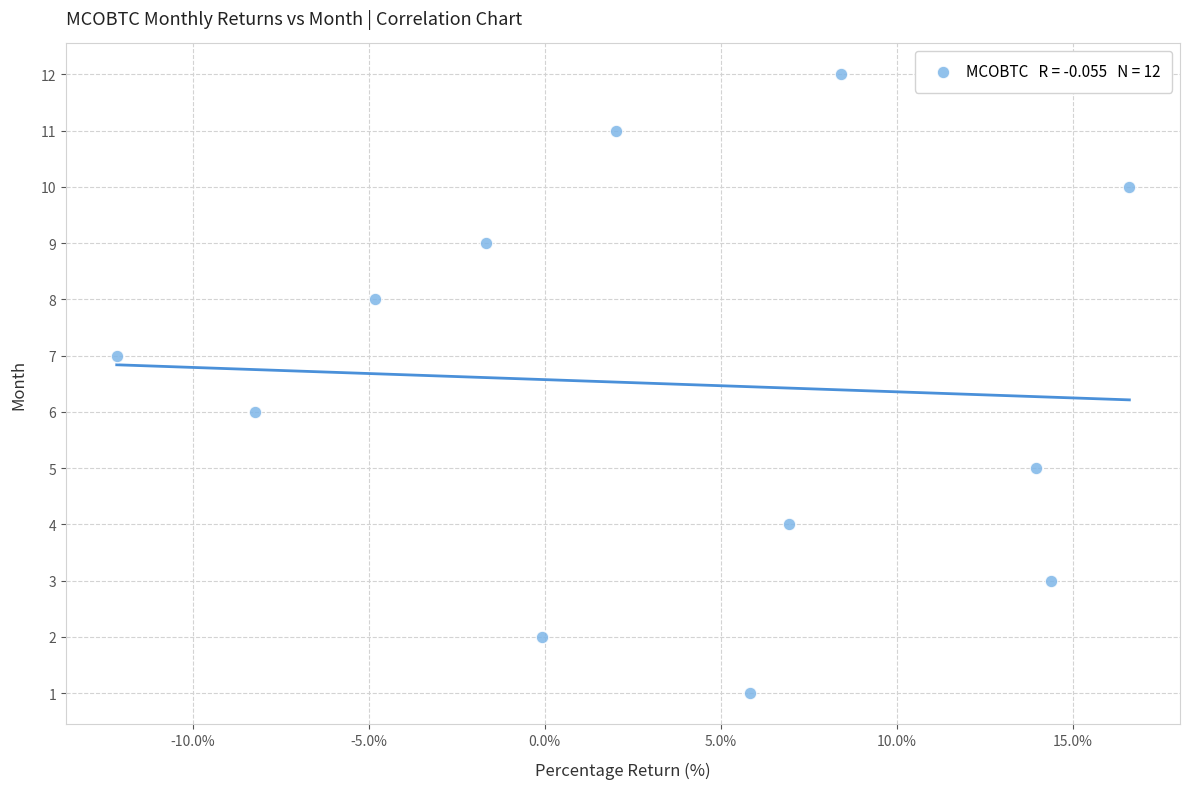

What is the range of Y values (max minus min)?

11